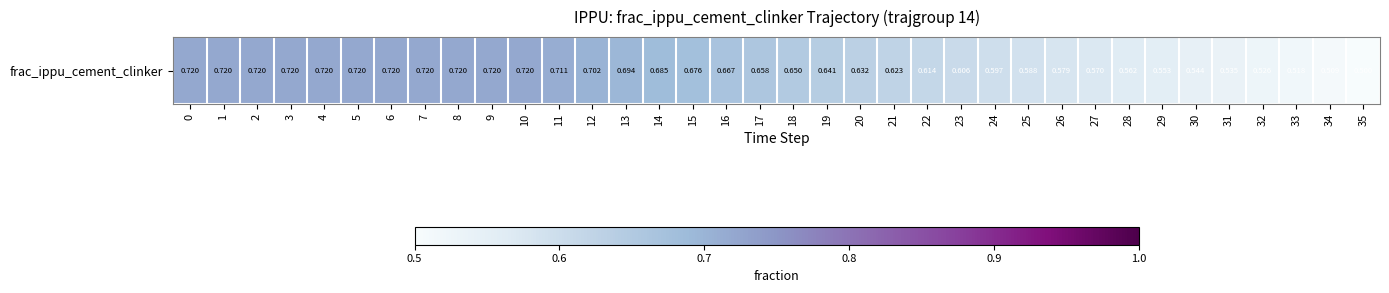

What is the difference between the values at 21 and 1?

0.1